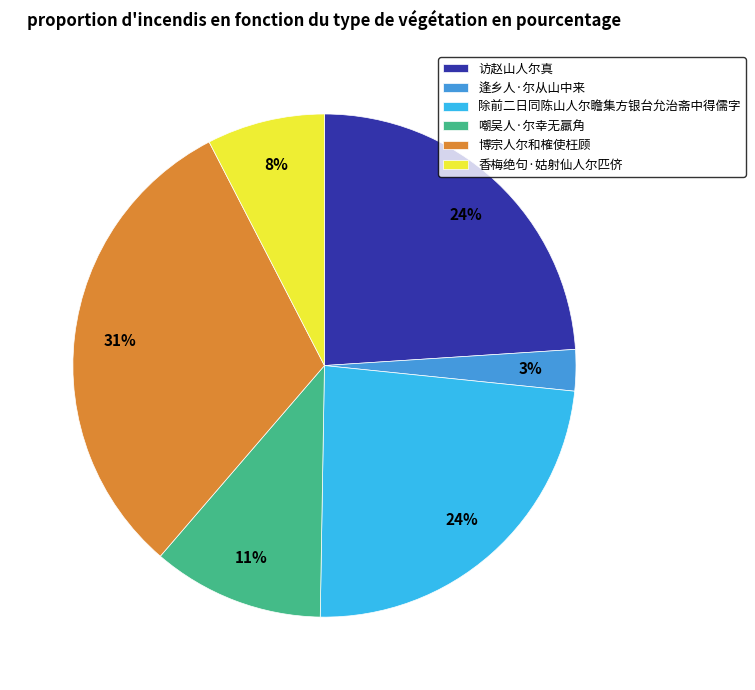

To the nearest percent, what is the average slice percentage?

17%